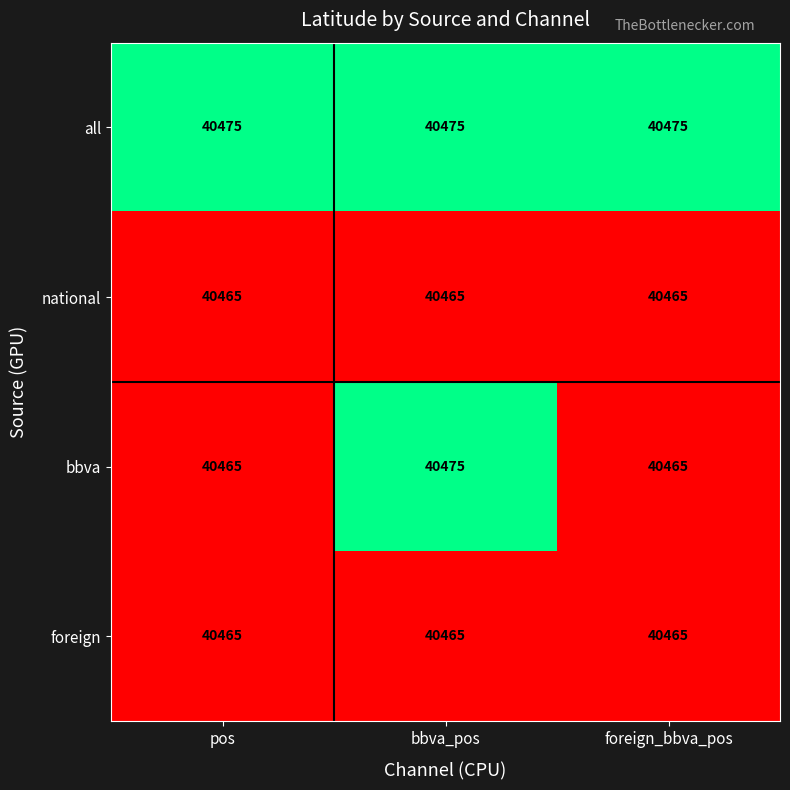

The value of national at foreign_bbva_pos is 52899. True or false?

False